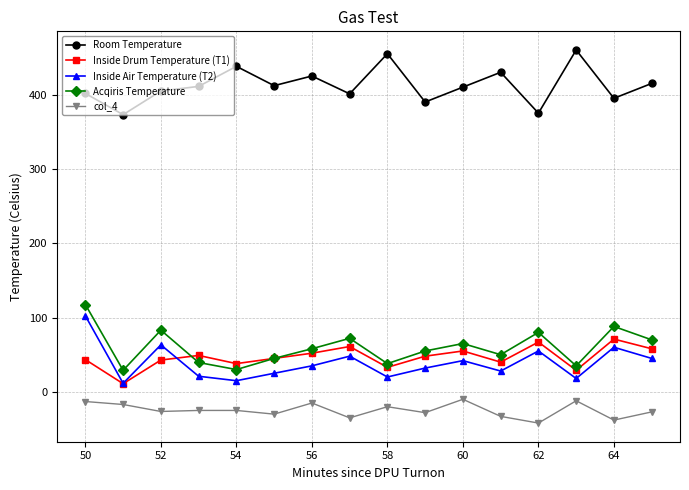

Which series has the largest total across all categories?

Room Temperature